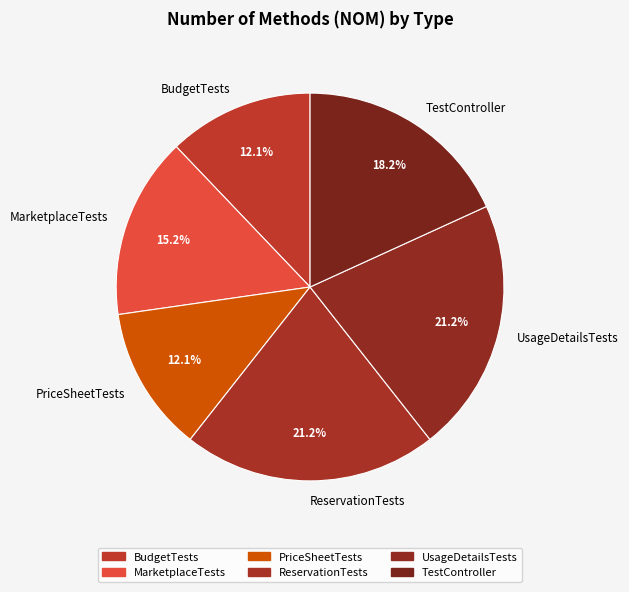

Count the number of slices in the pie.

6